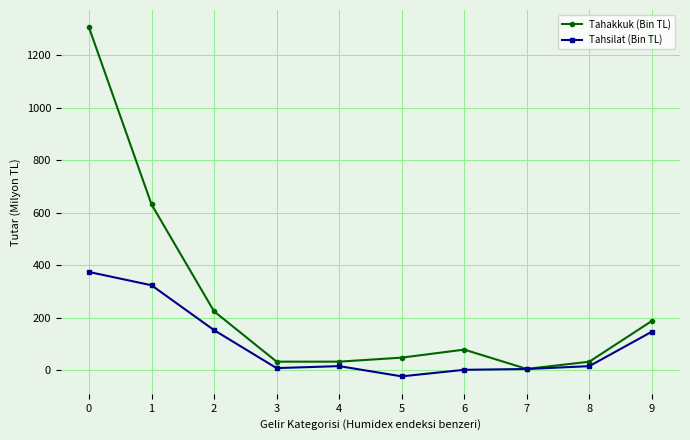

What are all the series names shown in the legend?

Tahakkuk (Bin TL), Tahsilat (Bin TL)